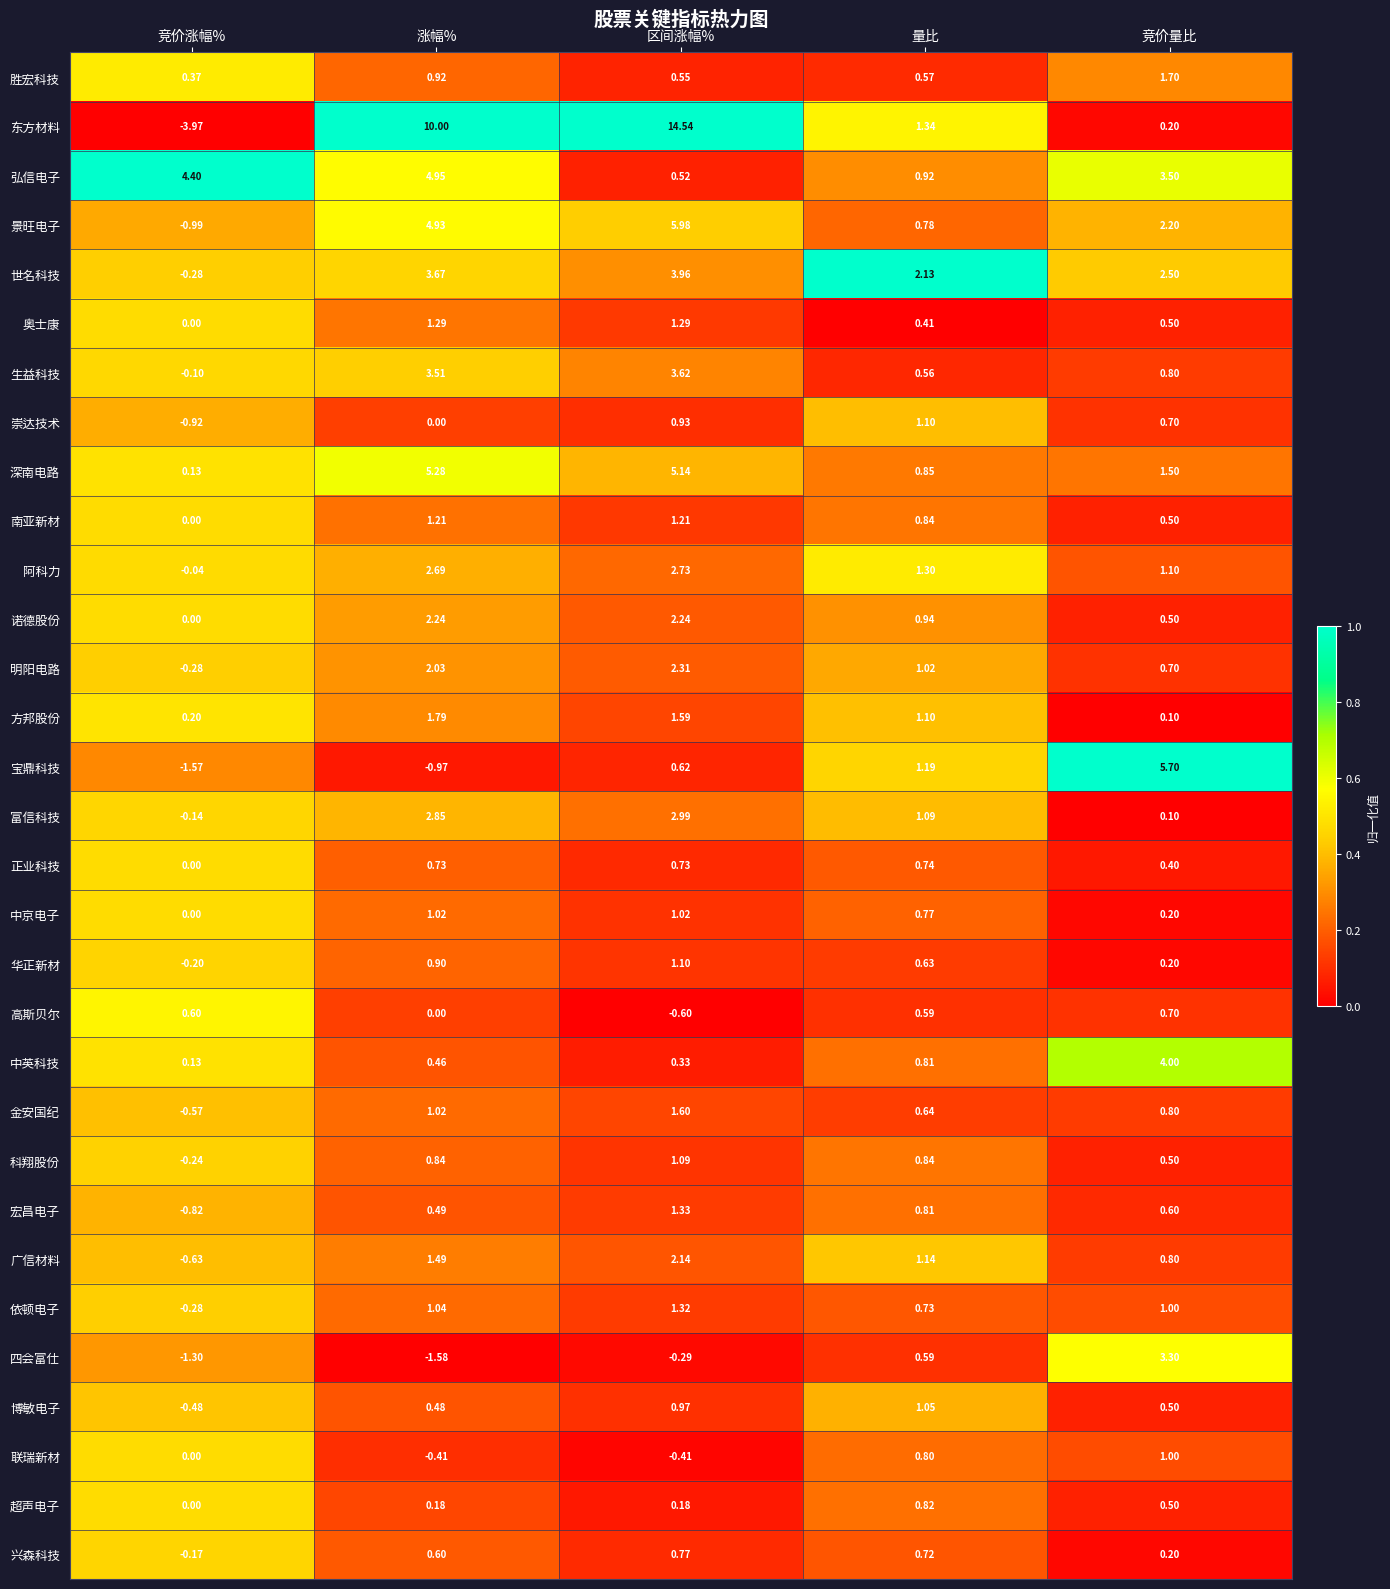

What is the greatest value displayed?

14.5